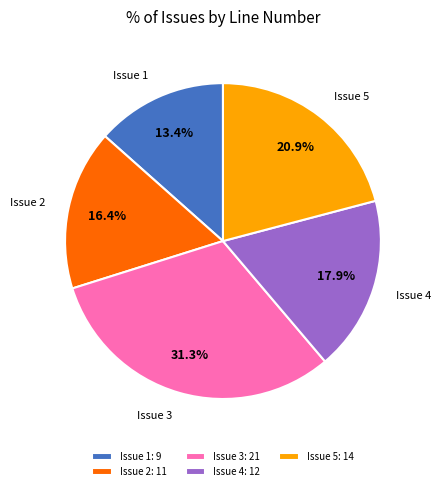

Count the number of slices in the pie.

5